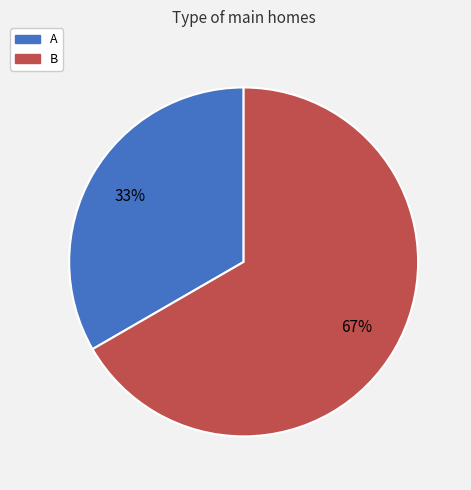

To the nearest percent, what is the combined percentage of B and A?

100%